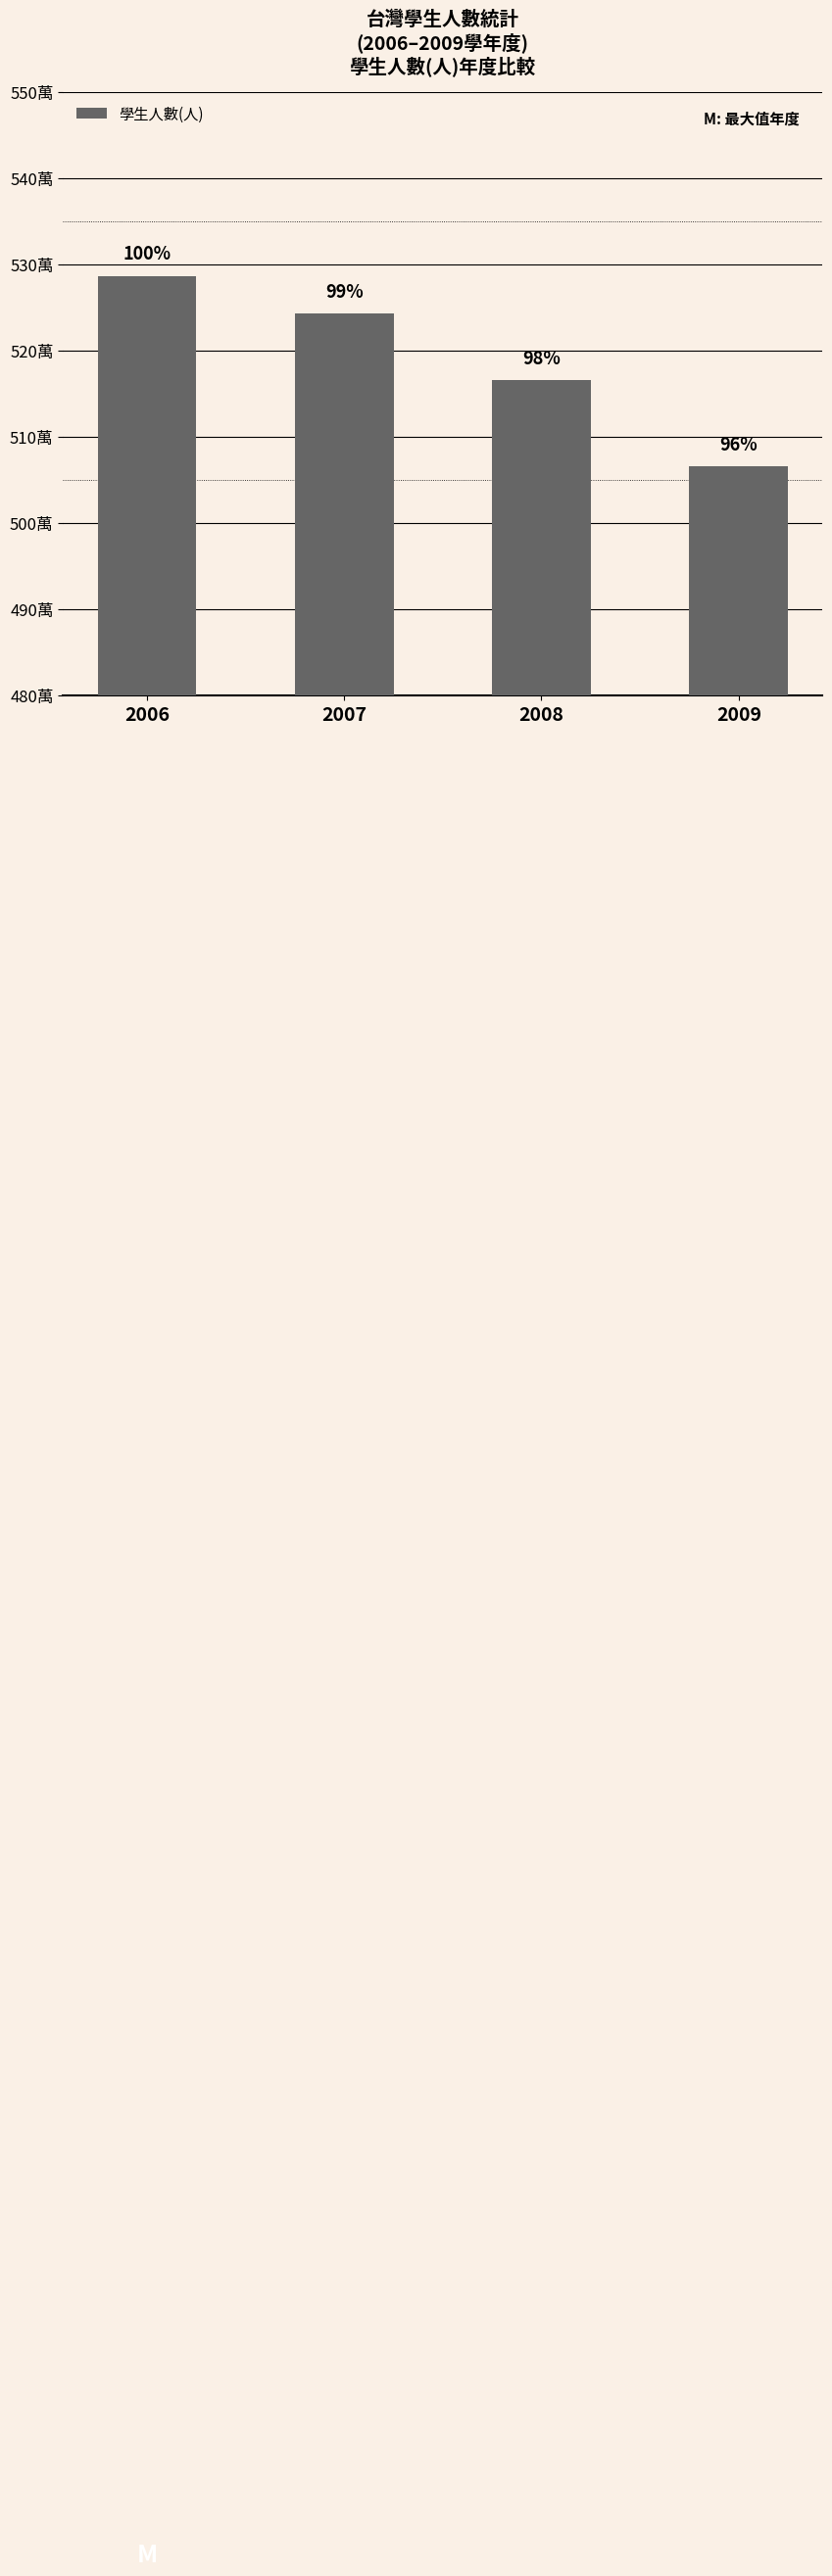

The value at 2006 is 7412767. True or false?

False